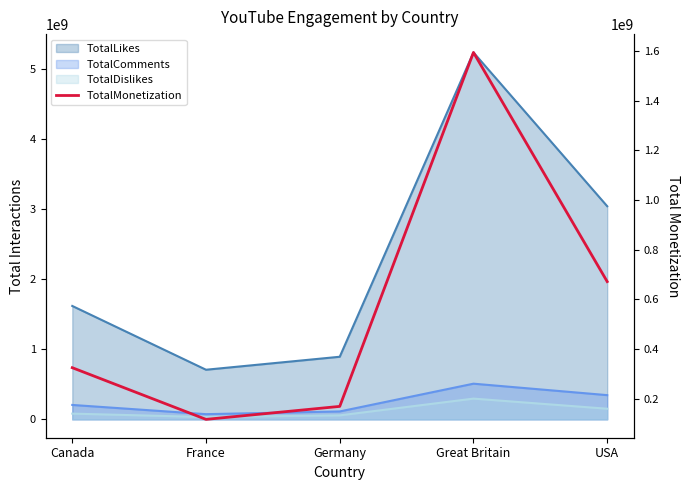

The chart shows a value of 56731182.3 at Germany. True or false?

False